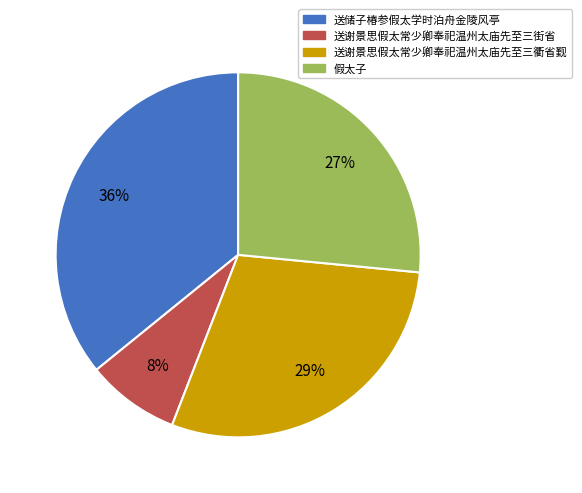

Which category has the biggest portion of the pie?

送储子椿参假太学时泊舟金陵风亭